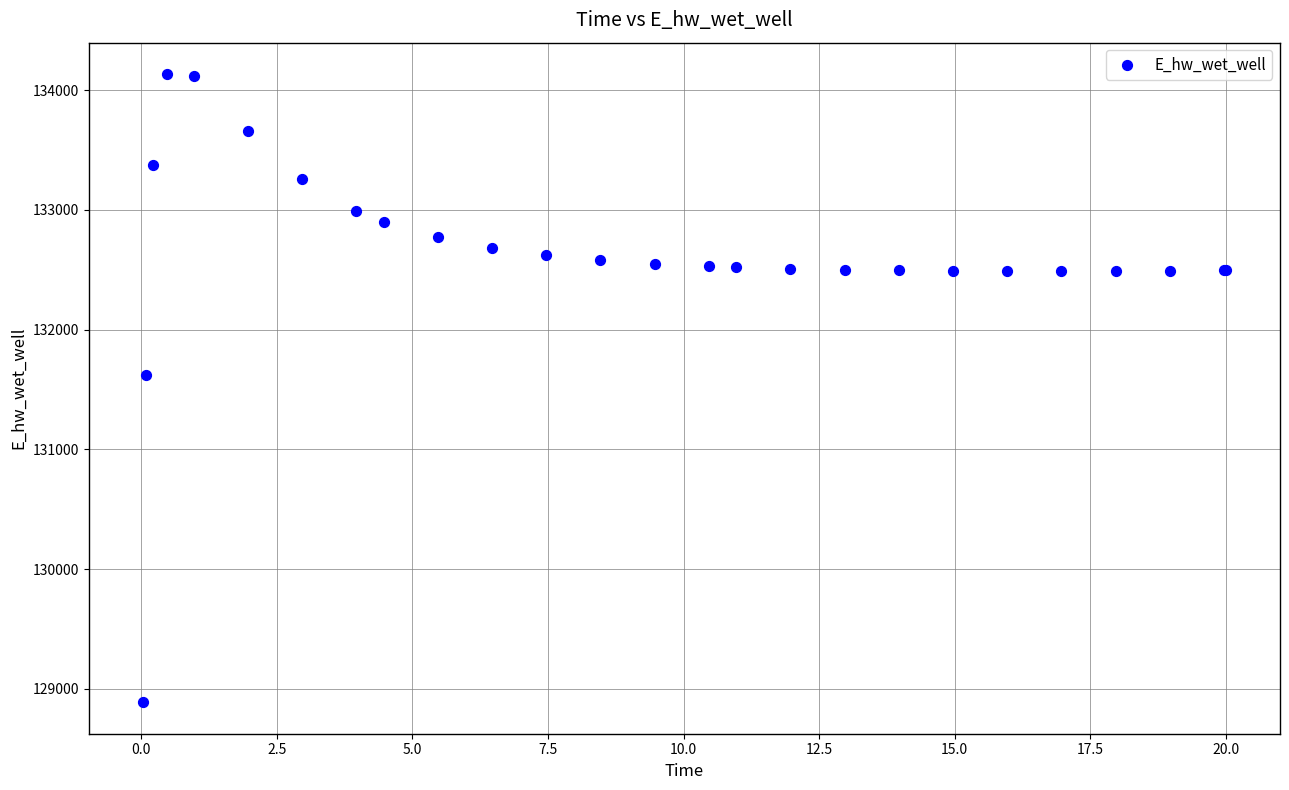

What Y value in the scatter plot is closest to 131510?

131624.0